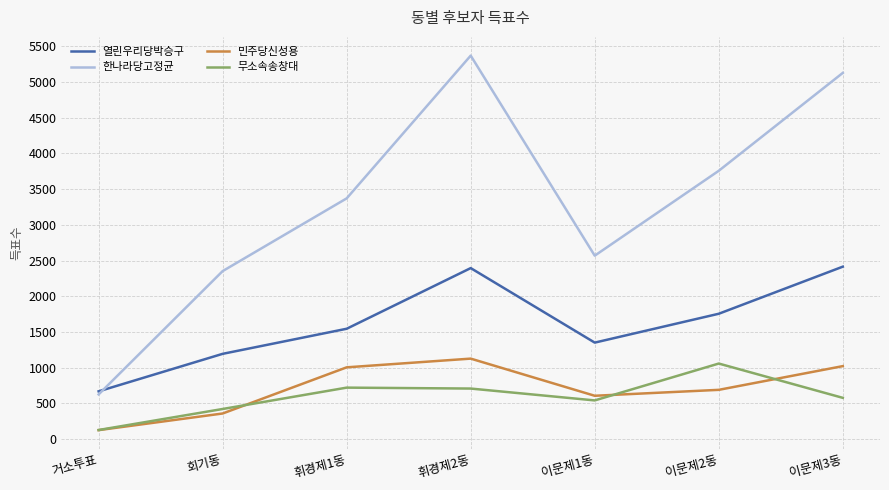

At 휘경제1동, list the series in order from smallest to largest.

무소속송창대, 민주당신성용, 열린우리당박승구, 한나라당고정균